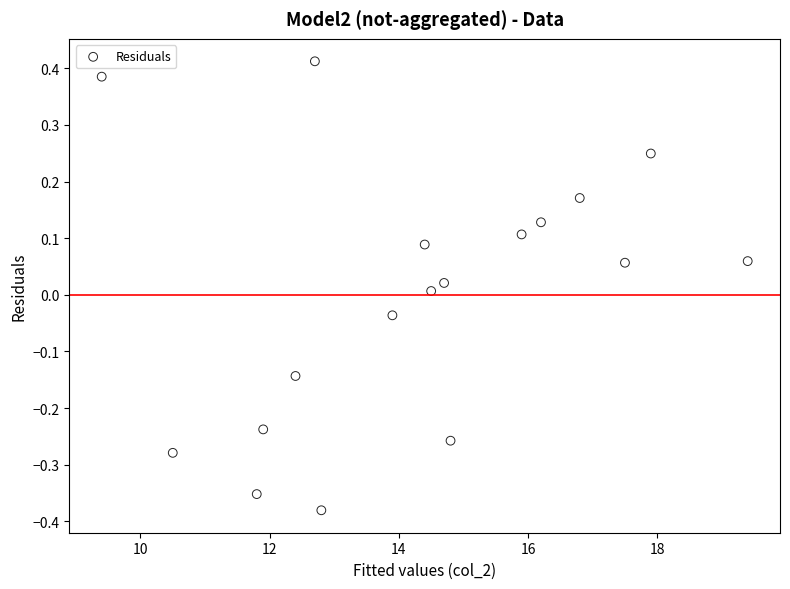

What is the range of X values (max minus min)?

10.0